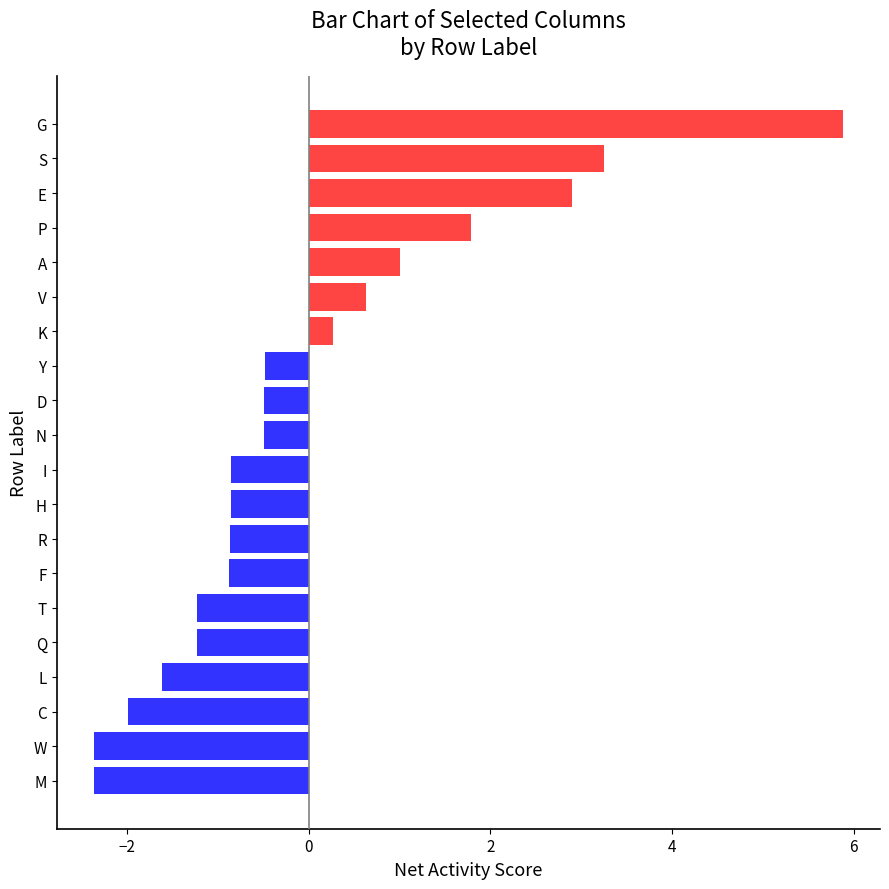

What value does the data have at M?

-2.4